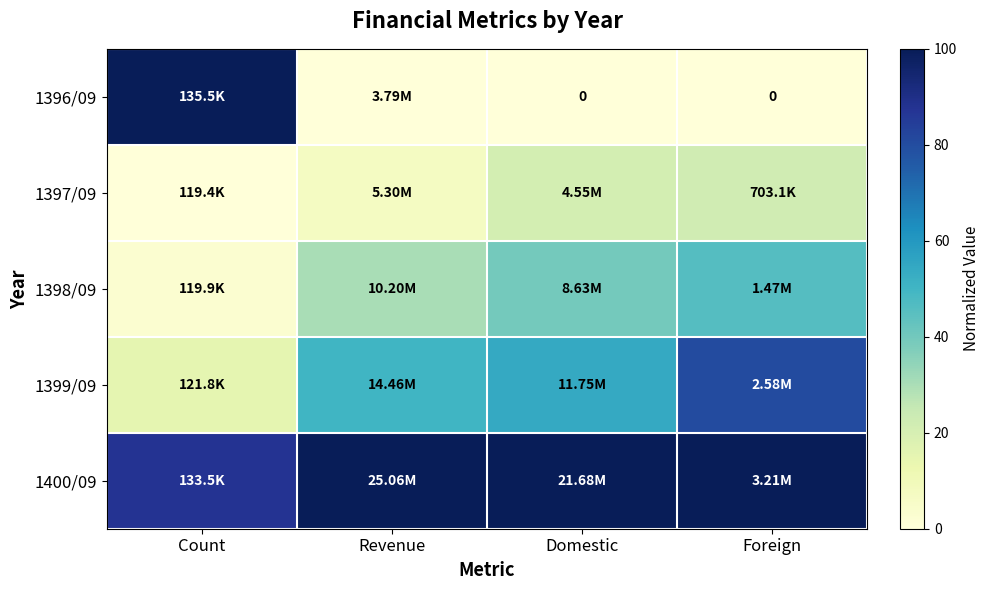

How many data points in 1397/09 are less than 21?

2